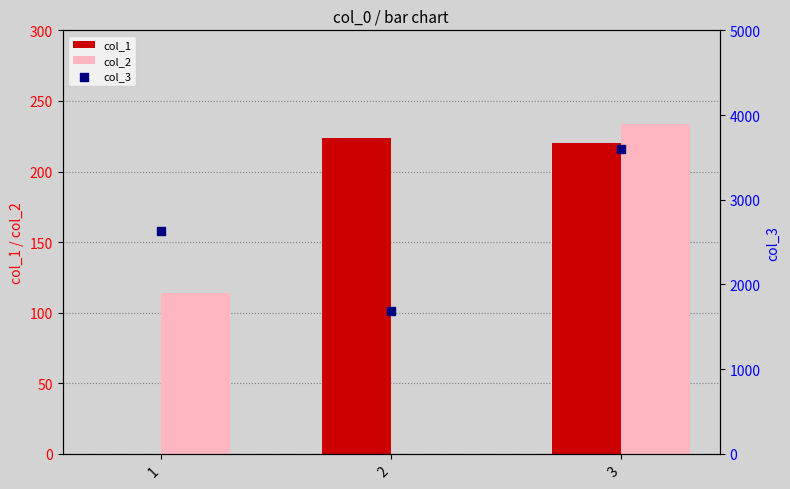

What is the total value across all series at 1?

2751